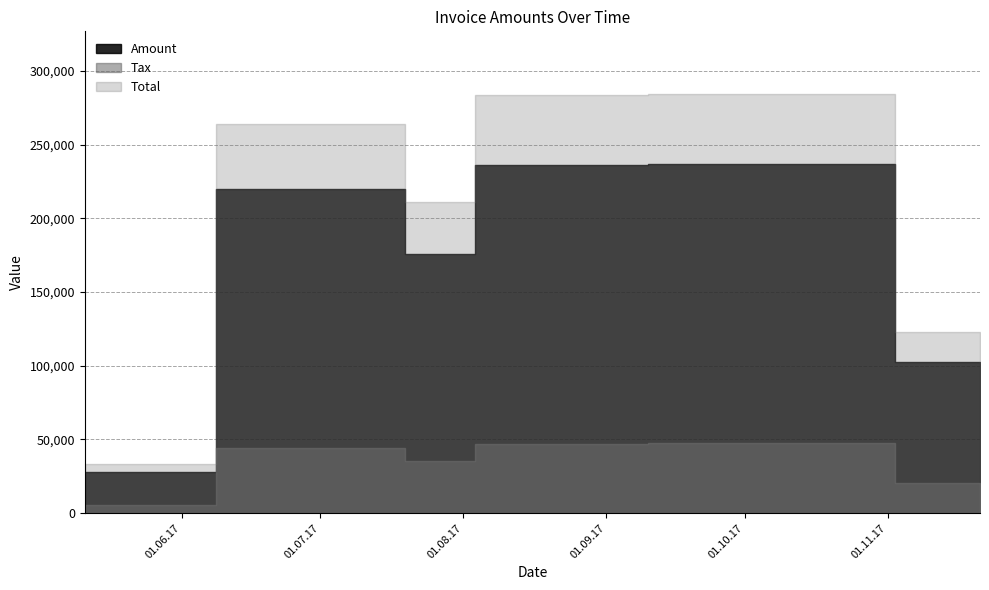

What is the difference between the Total values at 2017-08-01 and 2017-07-07?

52803.0